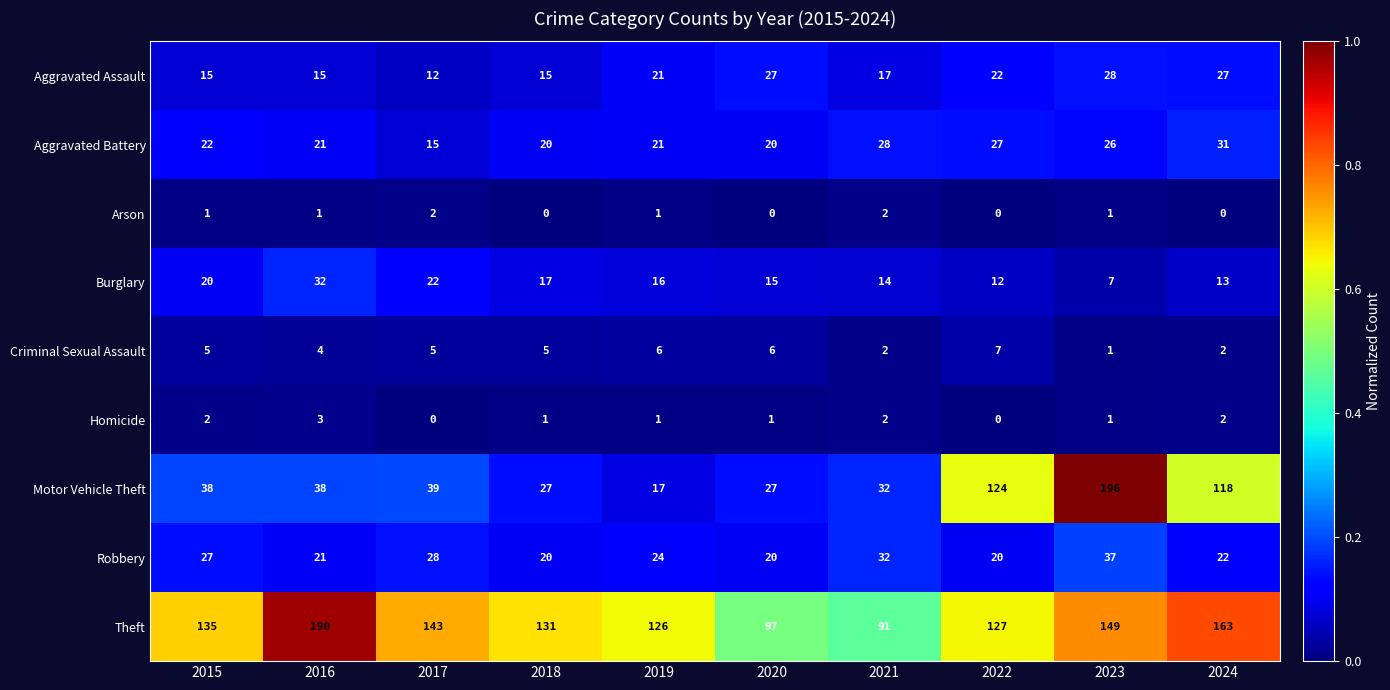

At which category is the sum across all series the highest?

2023